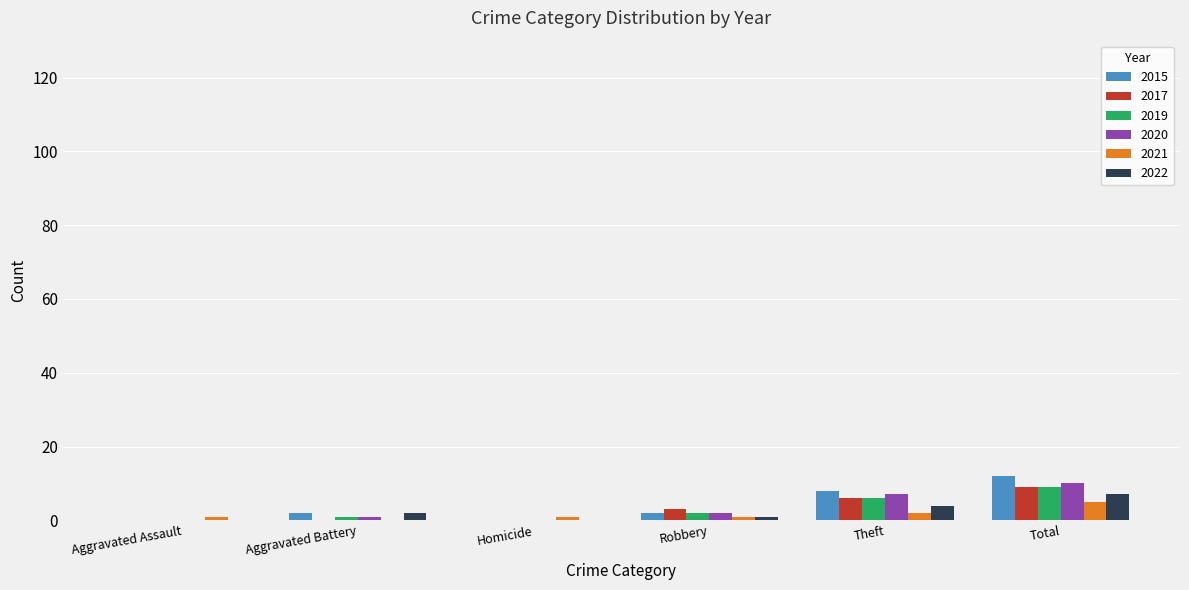

At which category is the sum across all series the highest?

Total